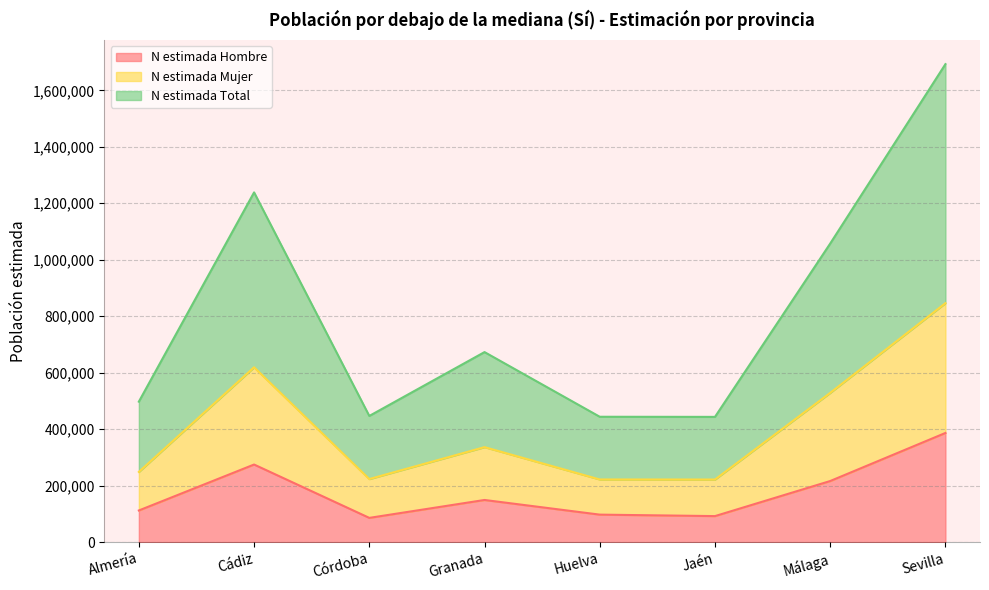

Rank the categories by N estimada Mujer value from lowest to highest.

Jaén, Huelva, Córdoba, Almería, Granada, Málaga, Cádiz, Sevilla